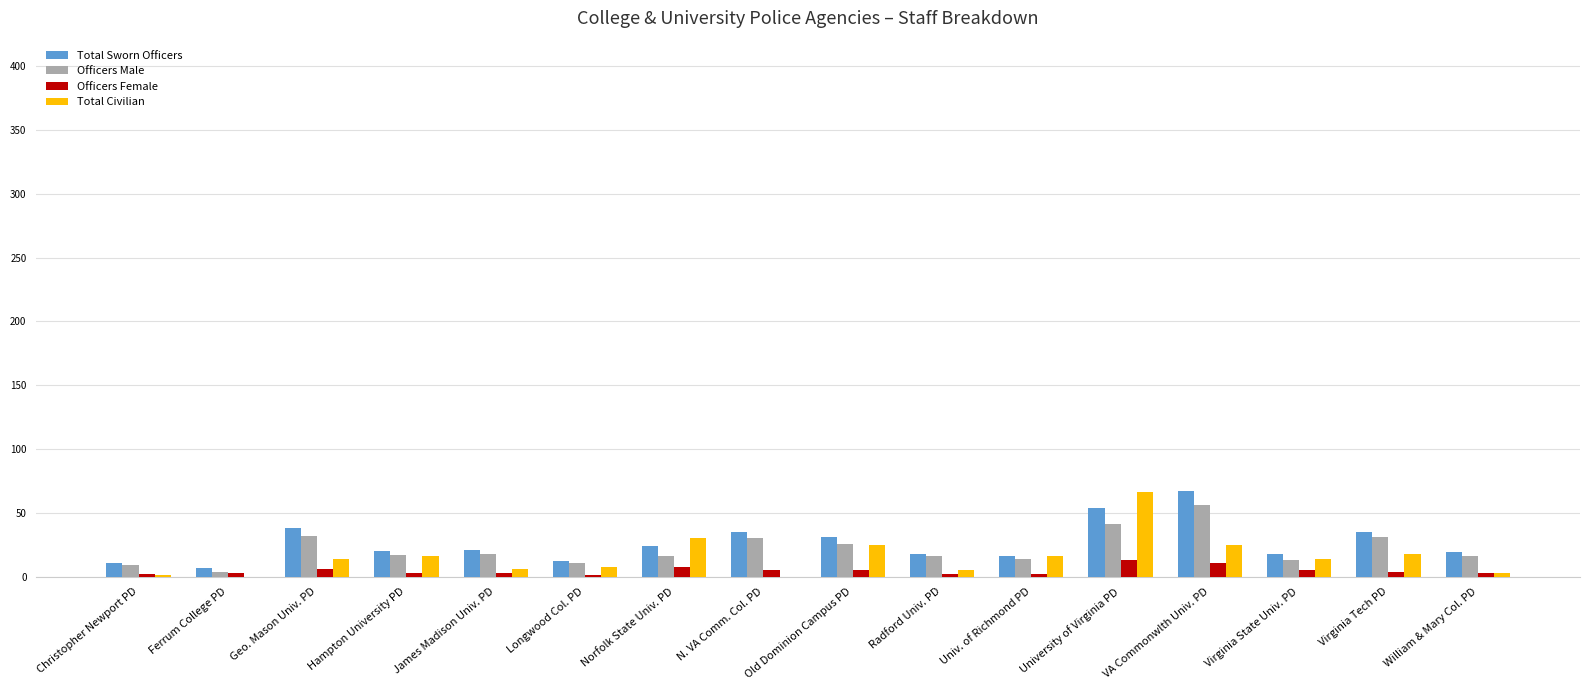

What is the maximum value for Total Civilian?

66